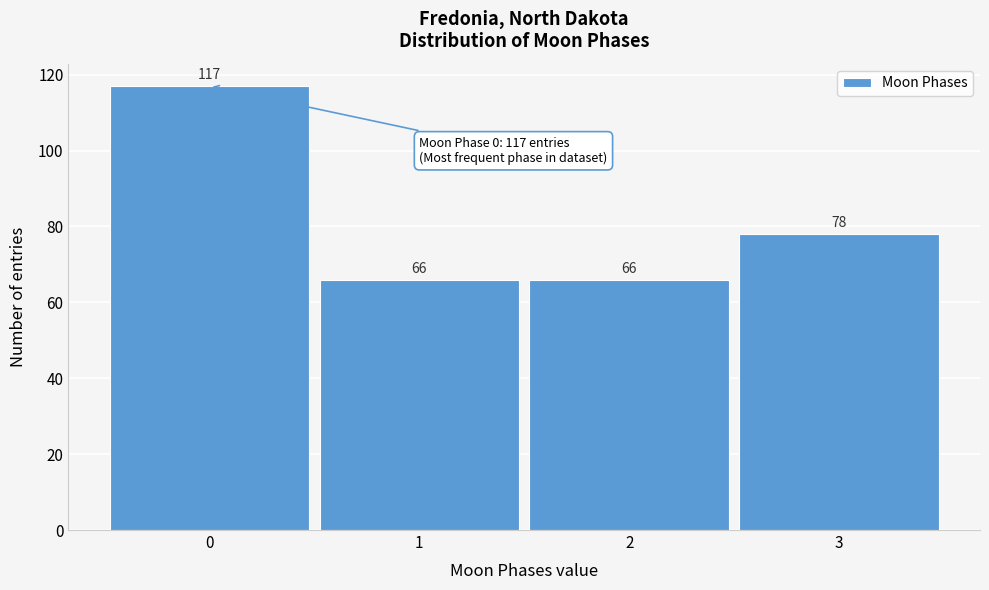

Reading left to right, transcribe this chart: for each bar, give the range it covers on the x-axis and its height.

-0.5 to 0.5: 117
0.5 to 1.5: 66
1.5 to 2.5: 66
2.5 to 3.5: 78